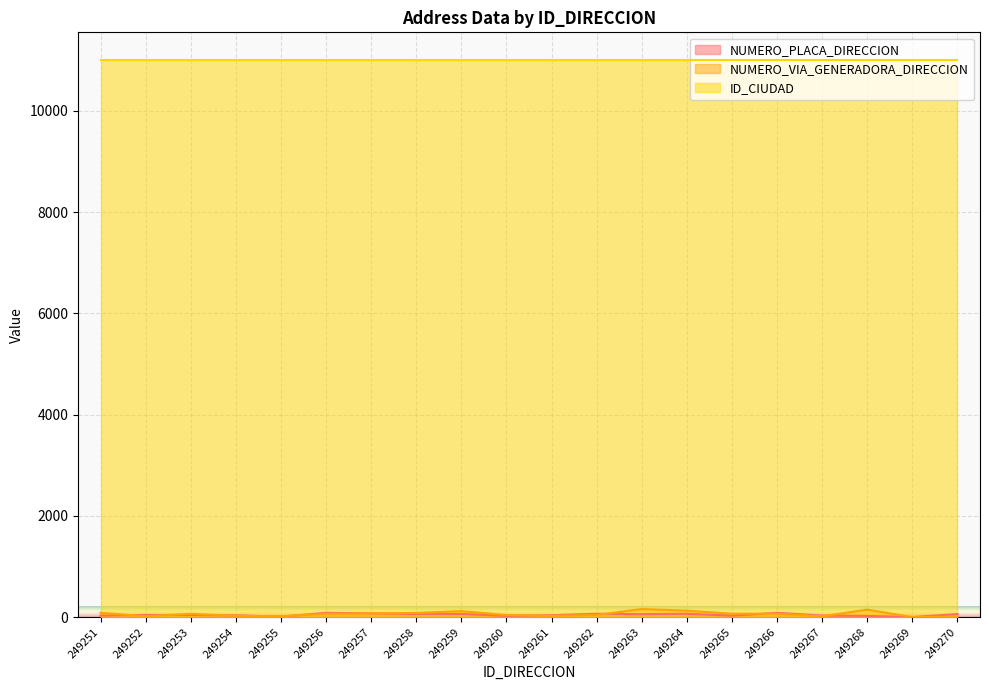

What is the sum of the NUMERO_PLACA_DIRECCION values at 249264 and 249259?

129